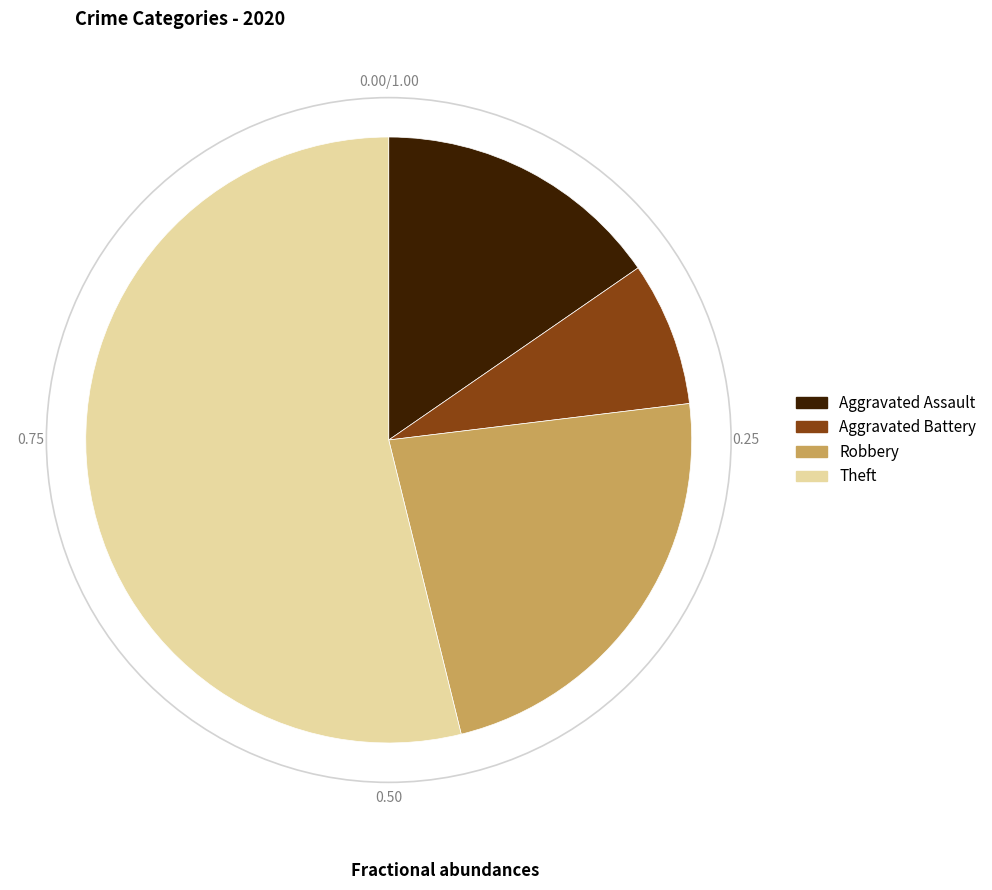

Approximately how many times larger is the value at Theft compared to Robbery?

2.3